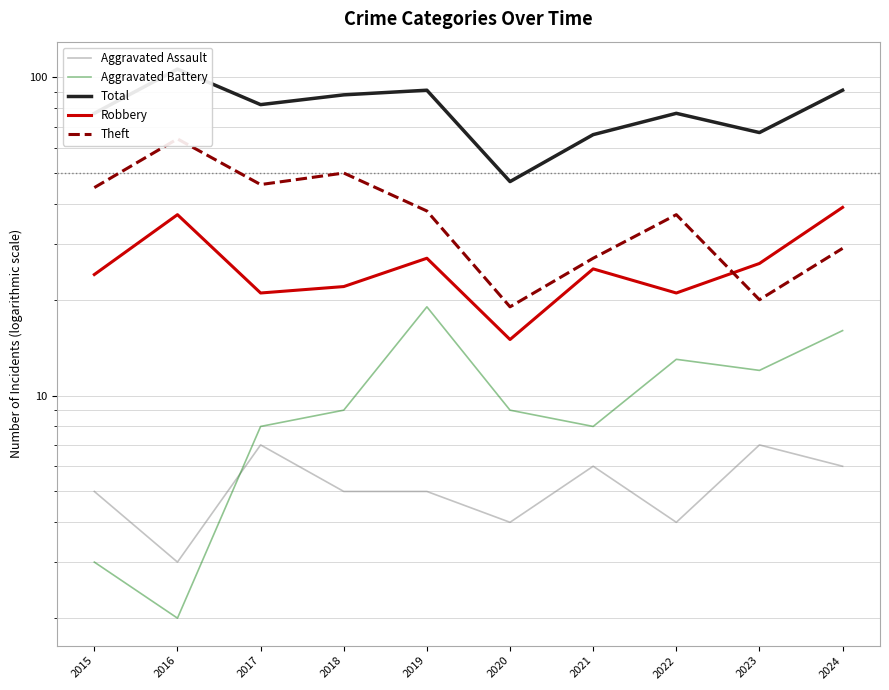

How many data points in Total are above 82?

4